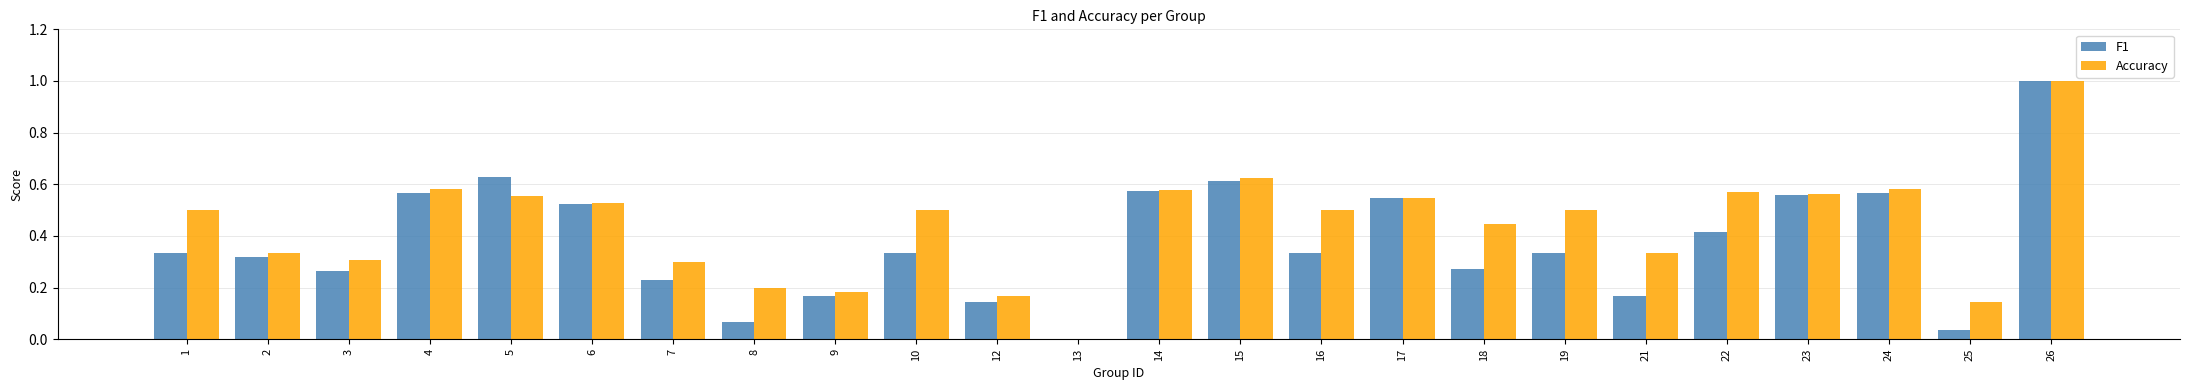

Which category has the highest value in the Accuracy series?

26